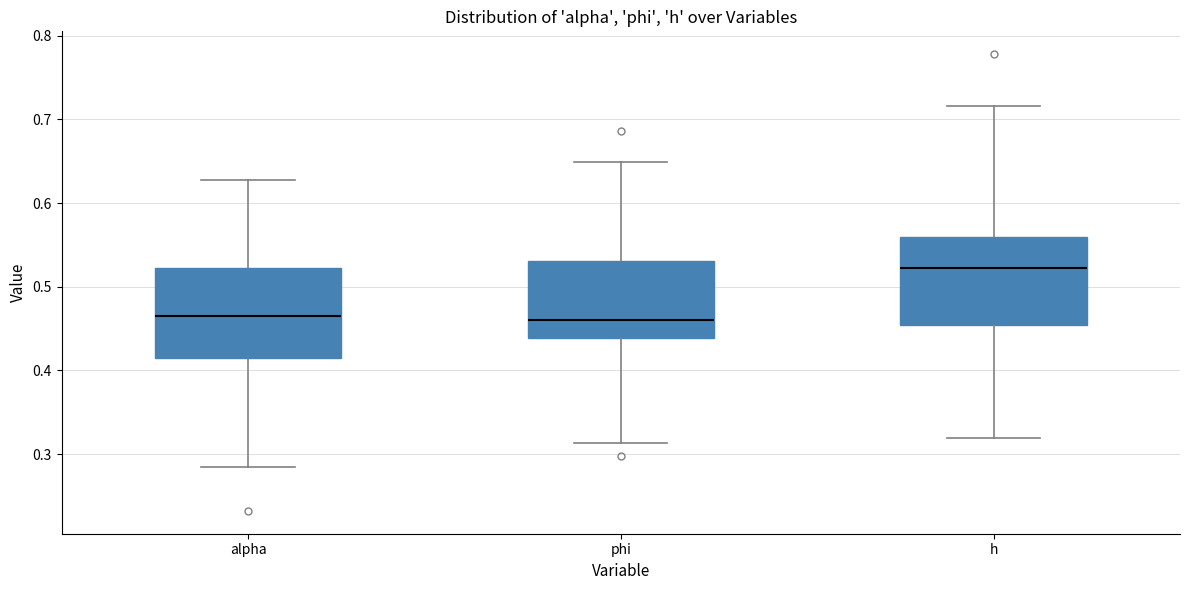

Reading left to right, read every box against the y-axis: the position of its median line, the range the box covers, and the ends of its whiskers. The values are not printed on the chart, so give them approximately, as read against the axis.

alpha: median 0.47, box 0.42 to 0.52, whiskers 0.29 to 0.63
phi: median 0.46, box 0.44 to 0.53, whiskers 0.31 to 0.65
h: median 0.52, box 0.45 to 0.56, whiskers 0.32 to 0.72